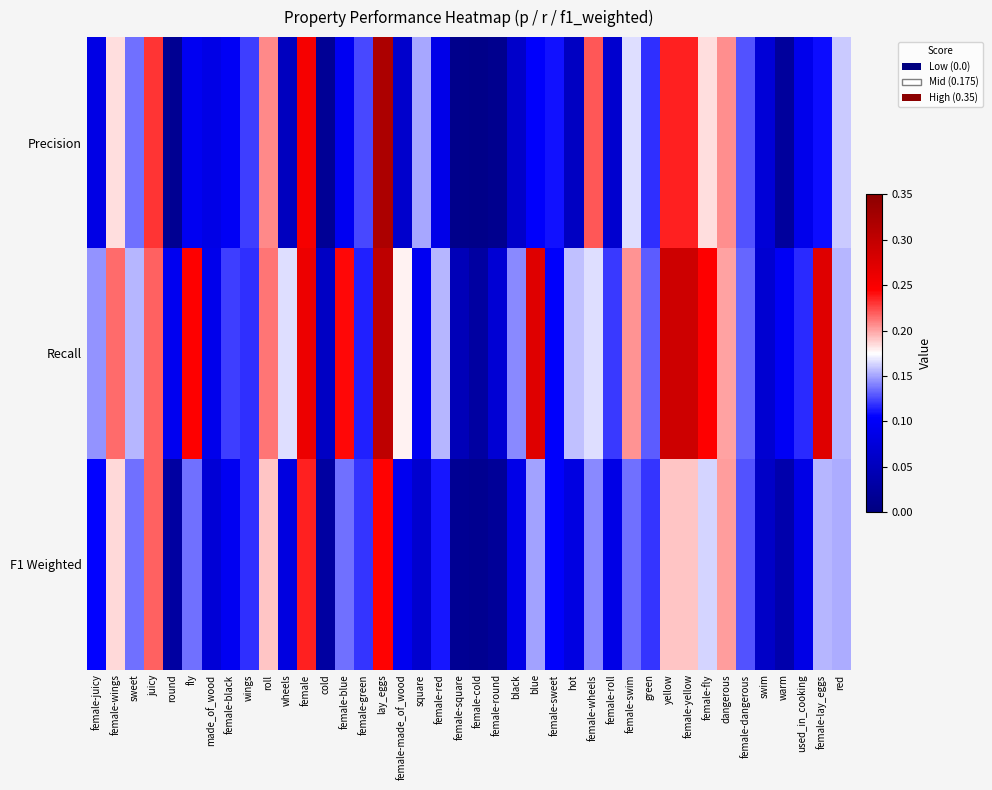

List the series in order of their peak value, highest first.

Precision, Recall, F1 Weighted